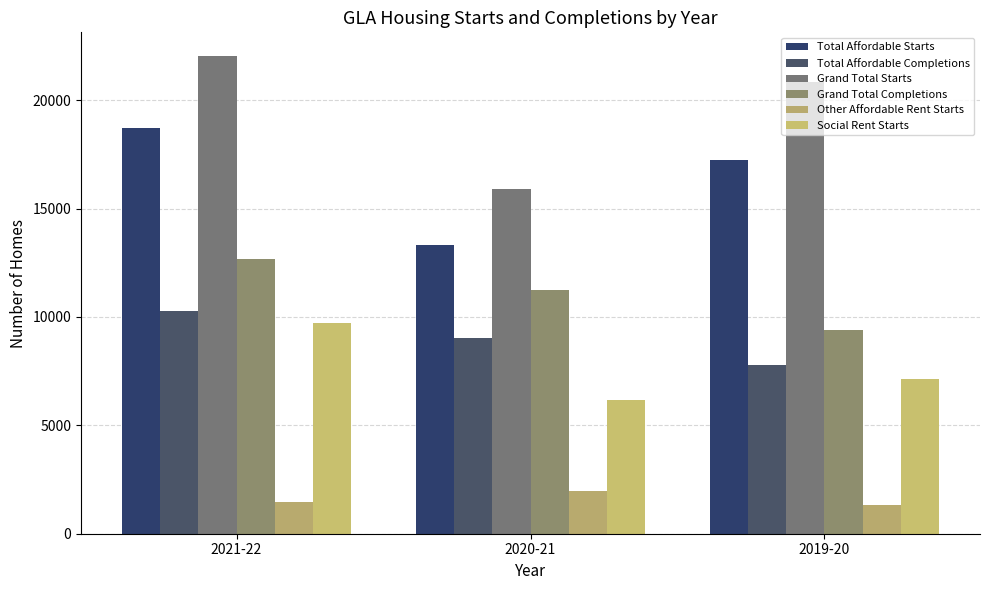

What is the difference between the highest and lowest values at 2019-20?

19527